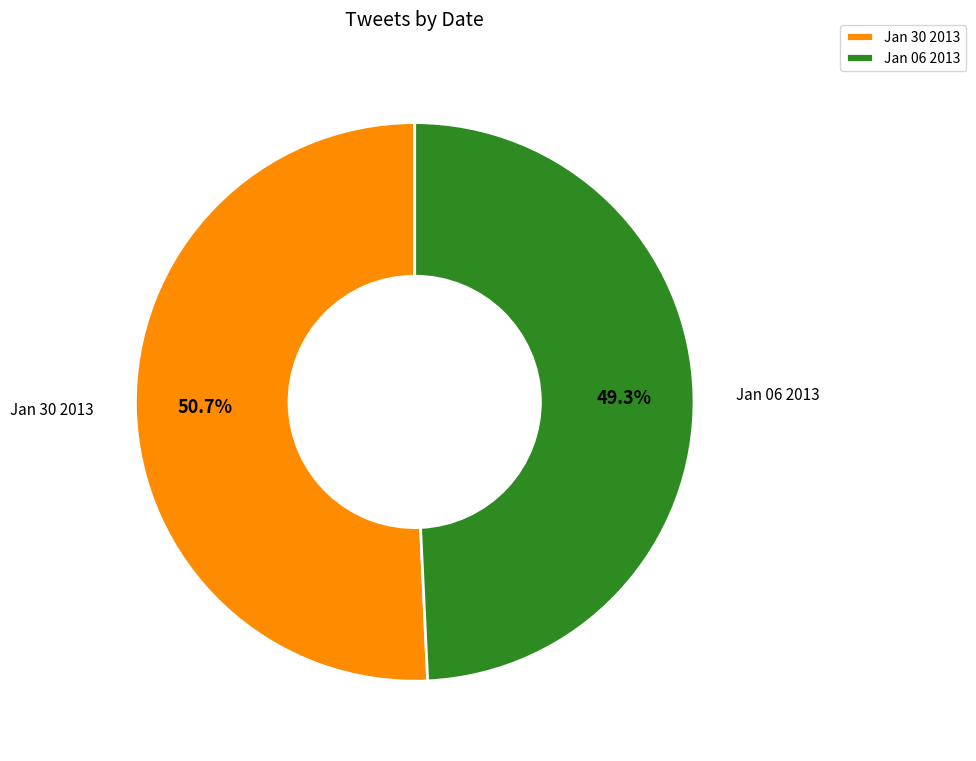

Between Jan 30 2013 and Jan 06 2013, which is larger?

Jan 30 2013